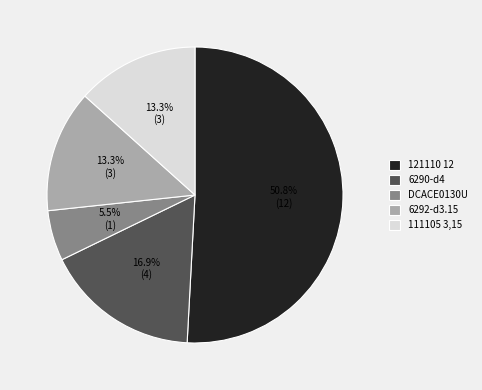

What is the total percentage of 6292-d3.15 and 121110 12?

64.2%